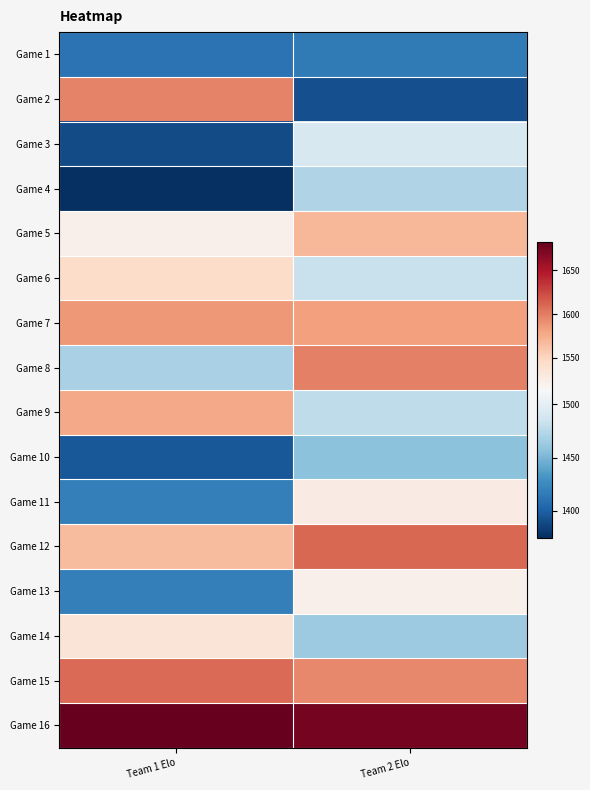

List the series in order of their peak value, lowest first.

Game 1, Game 10, Game 4, Game 3, Game 13, Game 11, Game 14, Game 6, Game 5, Game 9, Game 7, Game 2, Game 8, Game 15, Game 12, Game 16